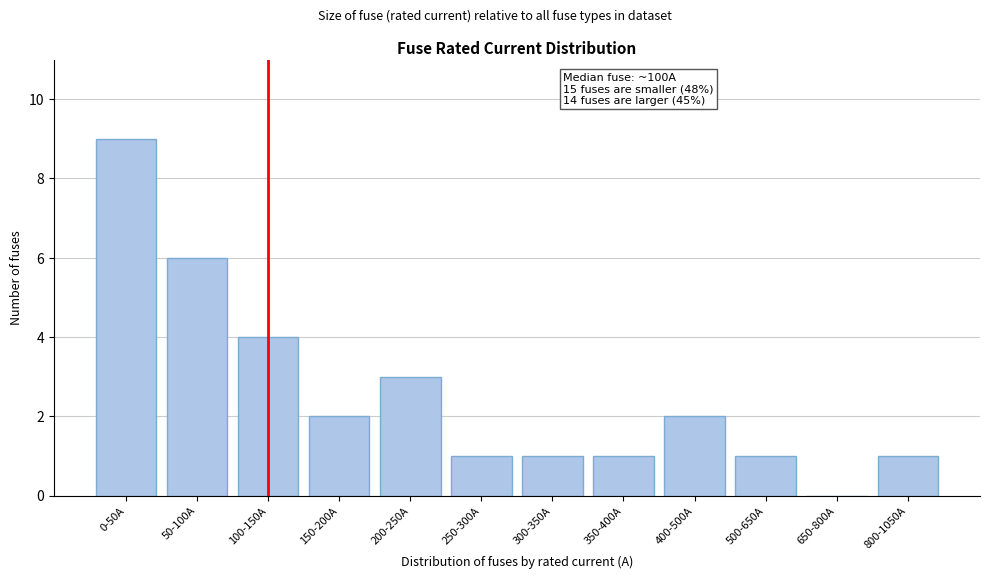

Reading left to right, what are all the values shown in this chart?

0-50A=9	50-100A=6	100-150A=4	150-200A=2	200-250A=3	250-300A=1	300-350A=1	350-400A=1	400-500A=2	500-650A=1	650-800A=0	800-1050A=1